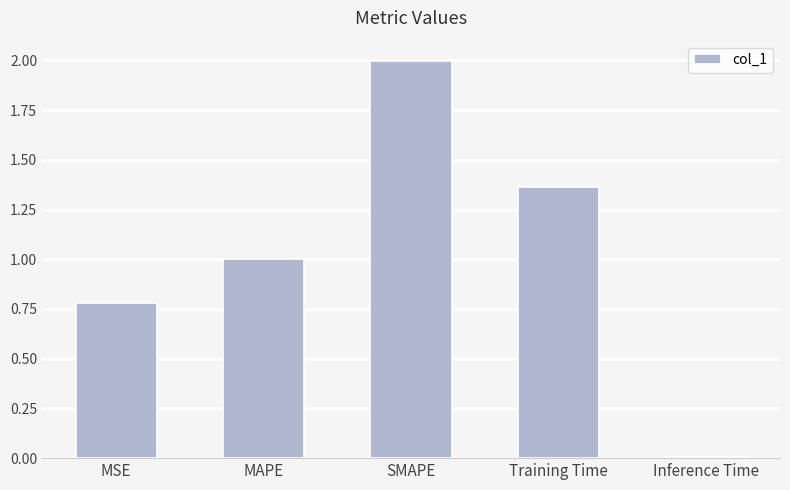

Rank the categories by value from highest to lowest.

SMAPE, Training Time, MAPE, MSE, Inference Time